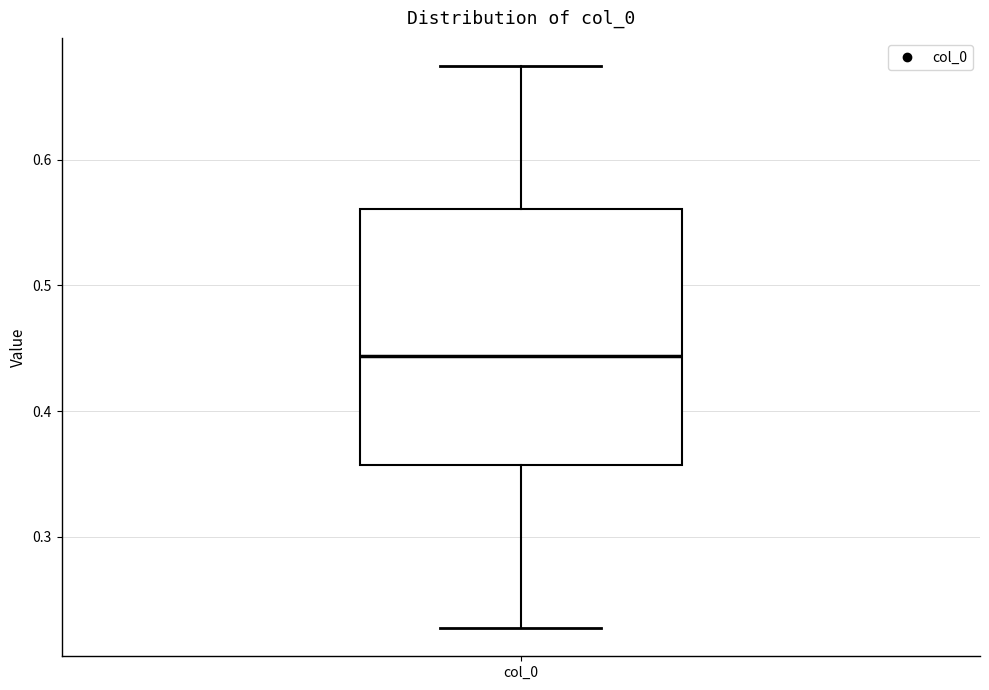

Where is the upper edge of the box for col_0 on the y-axis? The values are not printed on the chart, so give them approximately, as read against the axis.

0.56